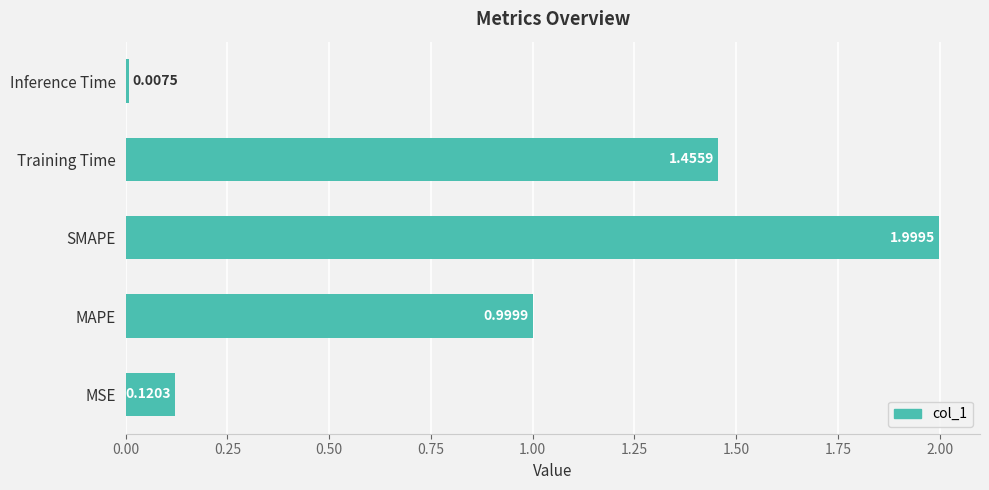

Rank the categories by value from lowest to highest.

Inference Time, MSE, MAPE, Training Time, SMAPE